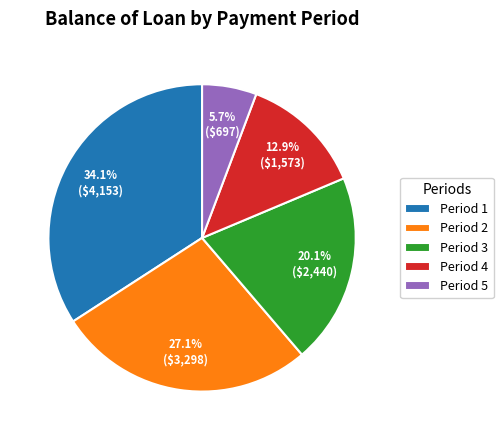

Is the sum of Period 5 and Period 1 greater than half?

No